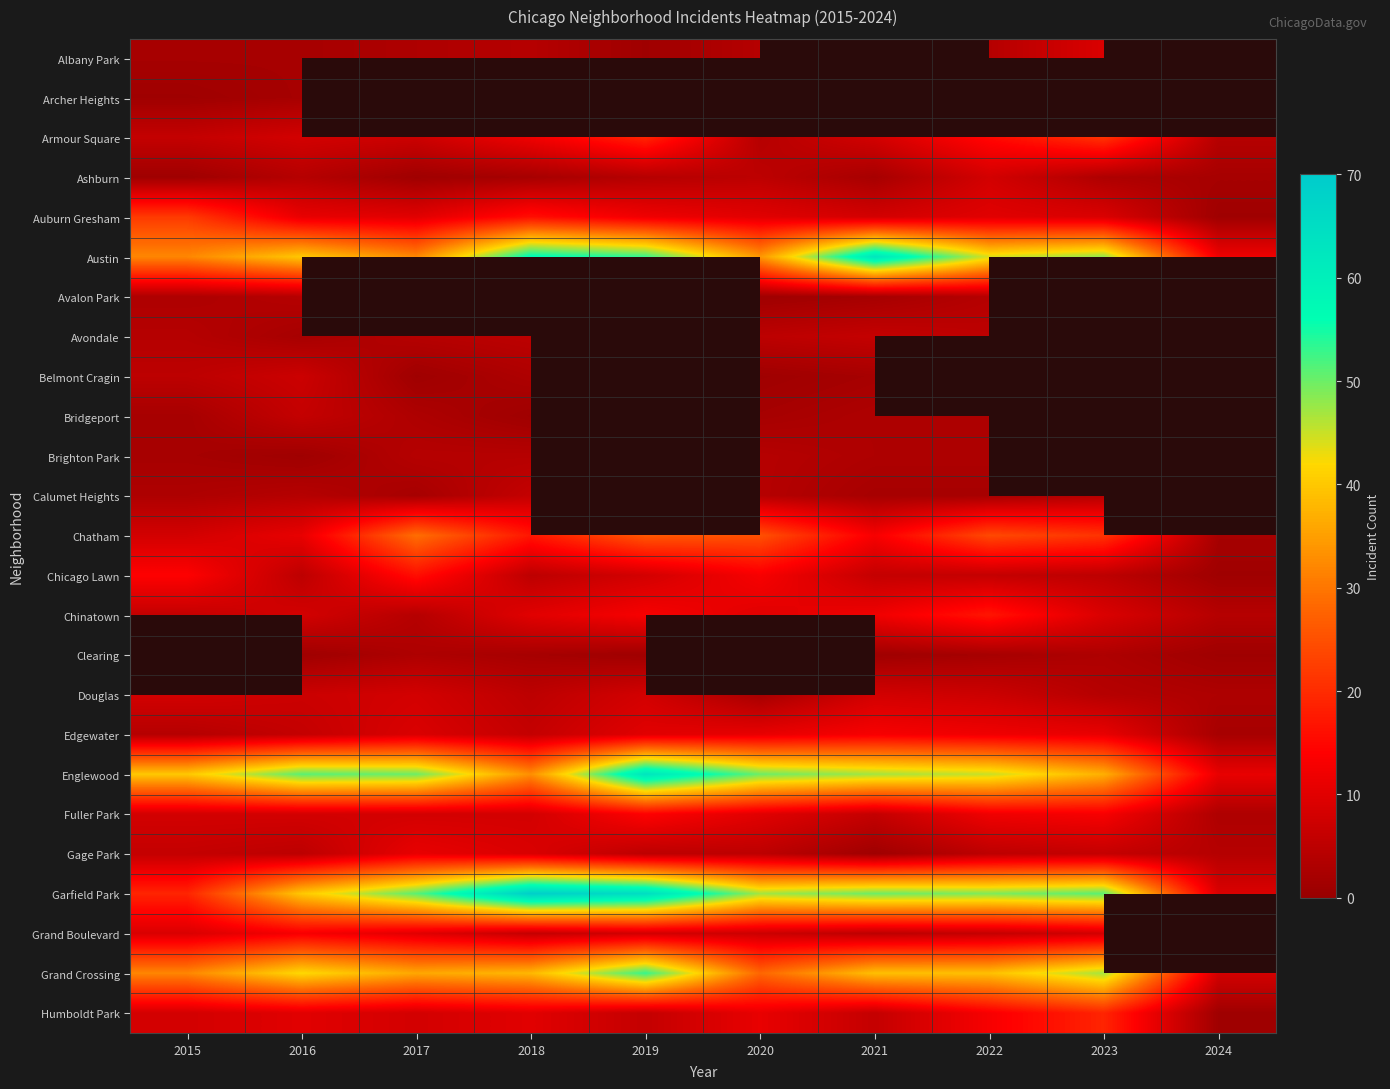

At how many categories does at least one series exceed 39?

9